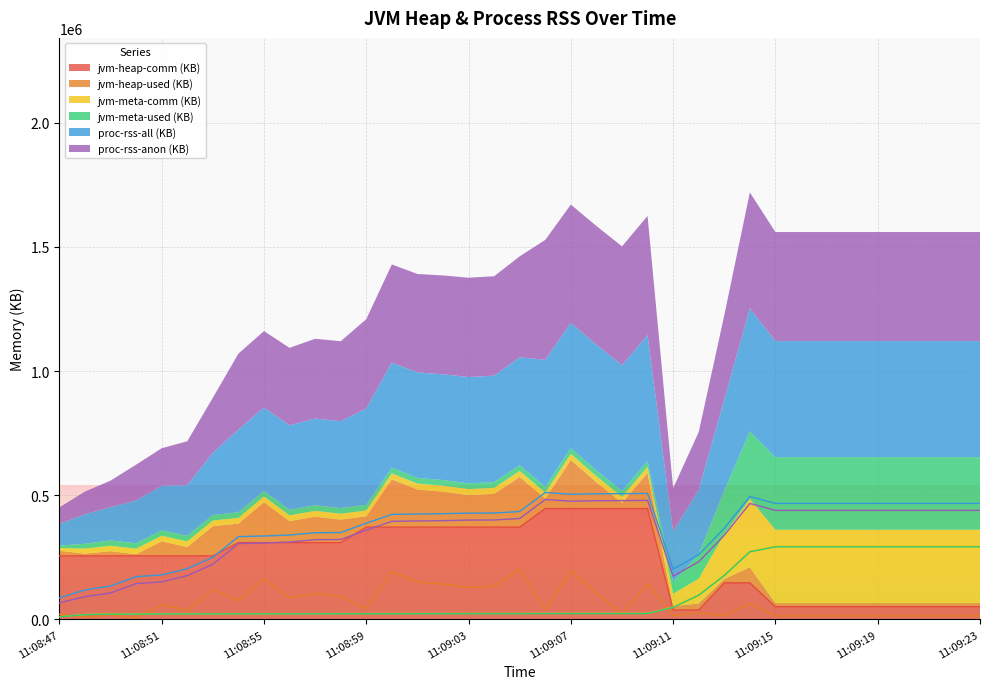

At which category is the sum across all series the highest?

11:09:14